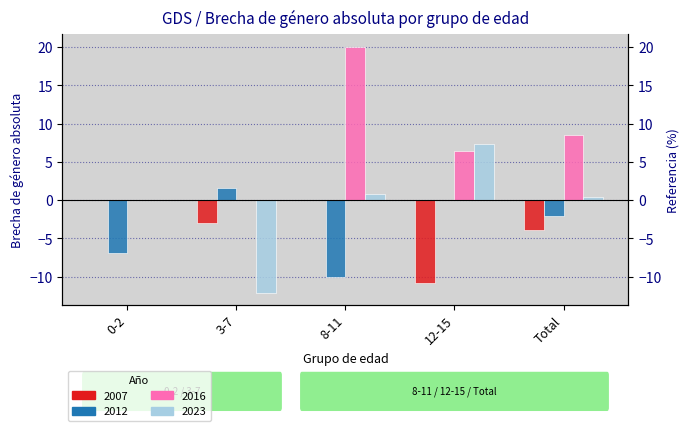

At how many categories does at least one series exceed -6?

5